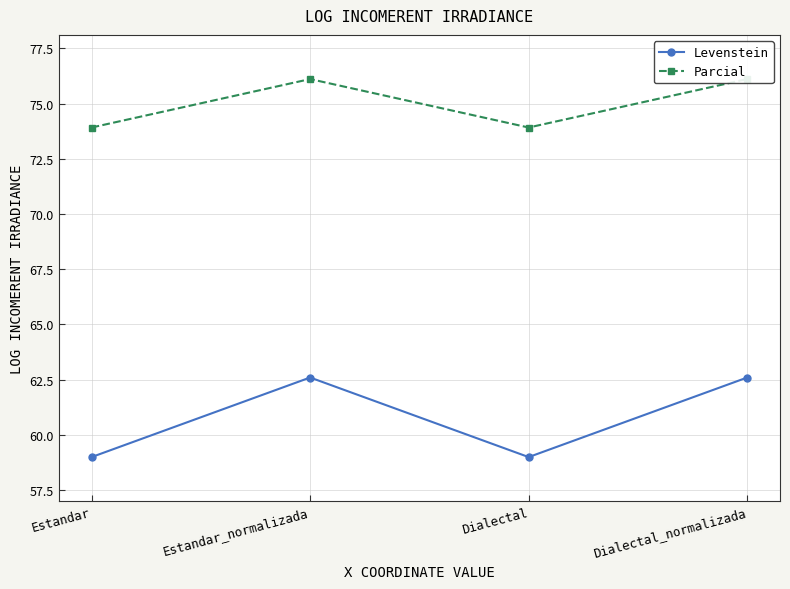

What is the total value across all series at Dialectal?

132.9